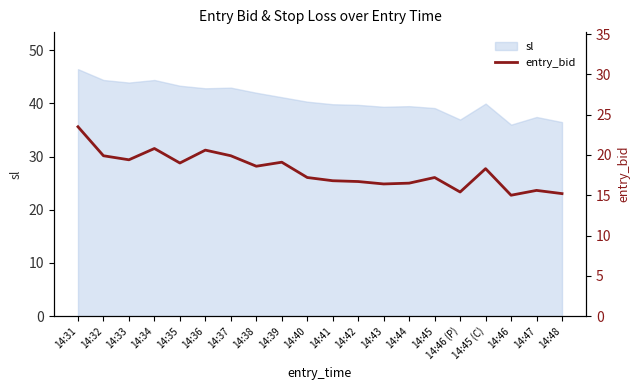

True or false: the data shows 16.8 at 14:41.

True